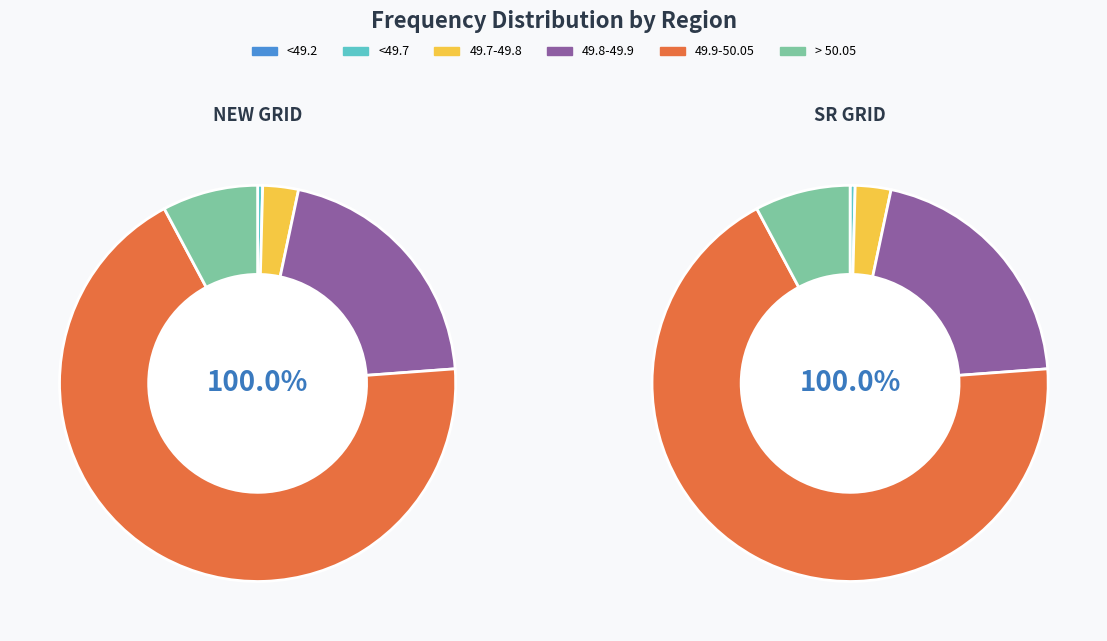

Rank the series by their maximum value, from lowest to highest.

<49.2, <49.7, 49.7-49.8, > 50.05, 49.8-49.9, 49.9-50.05